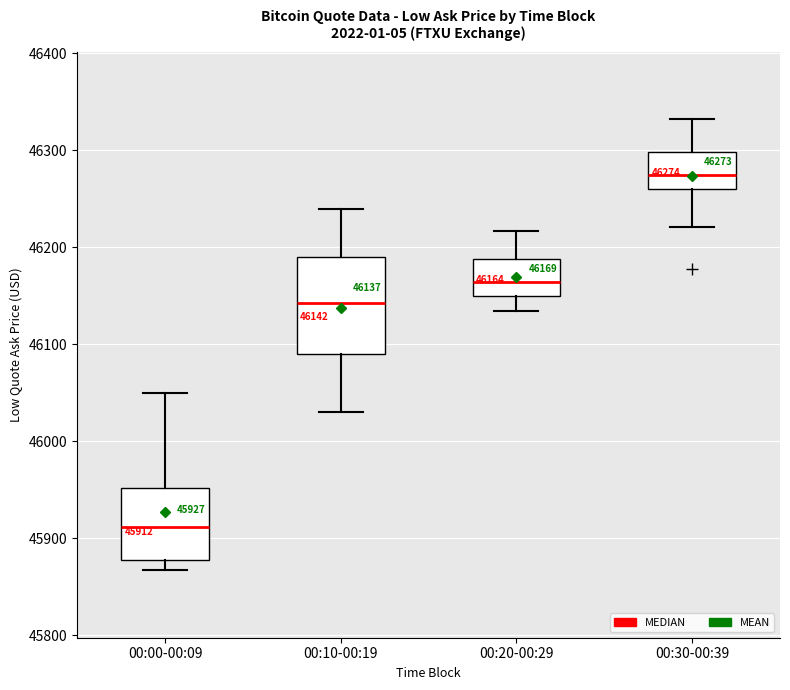

Which box has the highest median line?

00:30-00:39